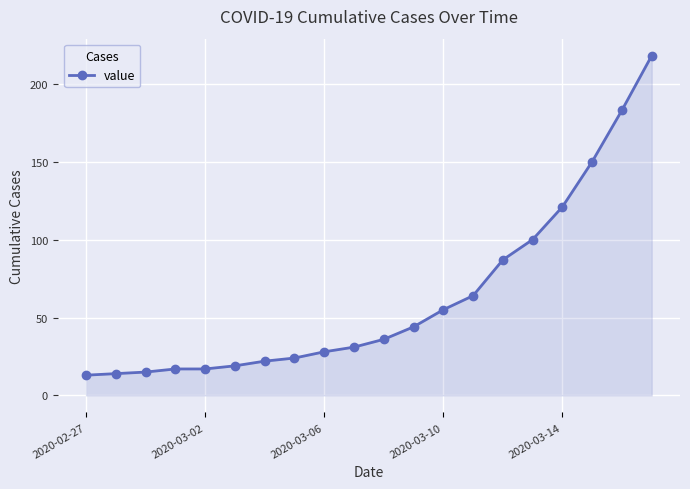

What is the smallest value displayed?

13